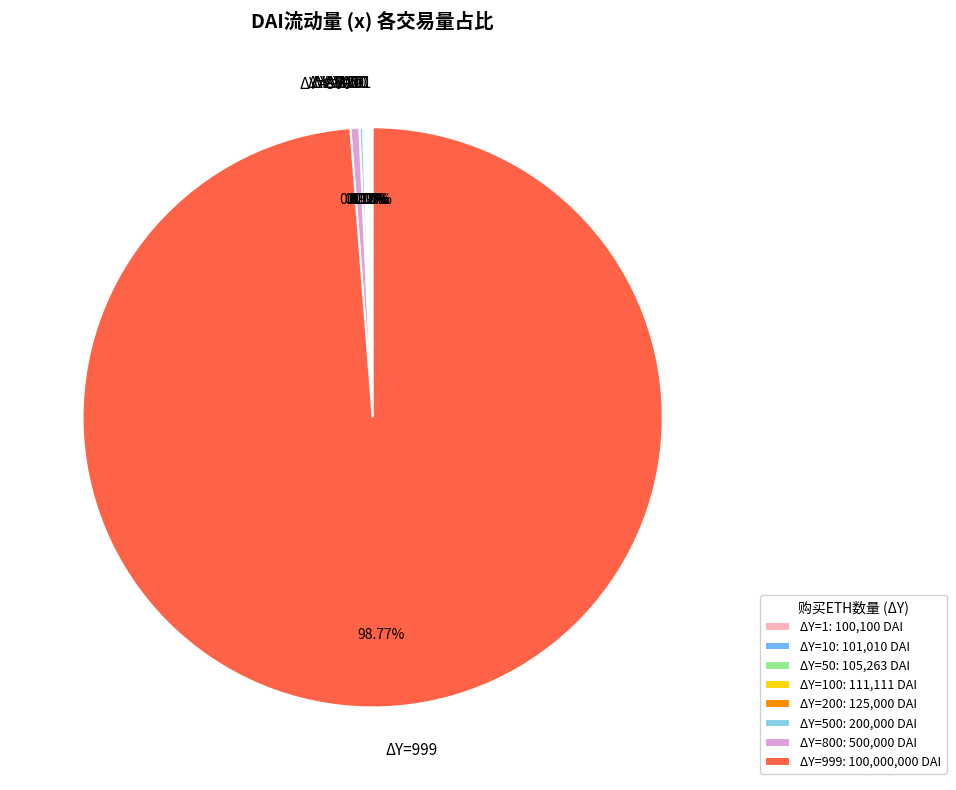

Is the sum of ΔY=800 and ΔY=999 greater than half?

Yes